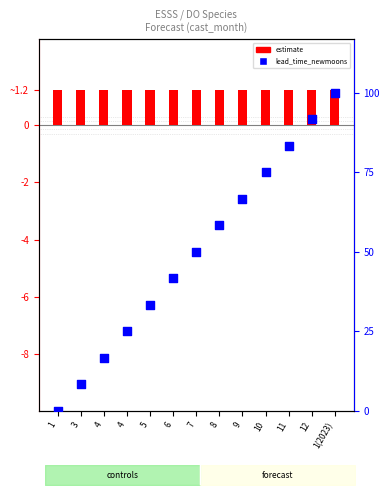

At which category is the sum across all series the highest?

1(2023)